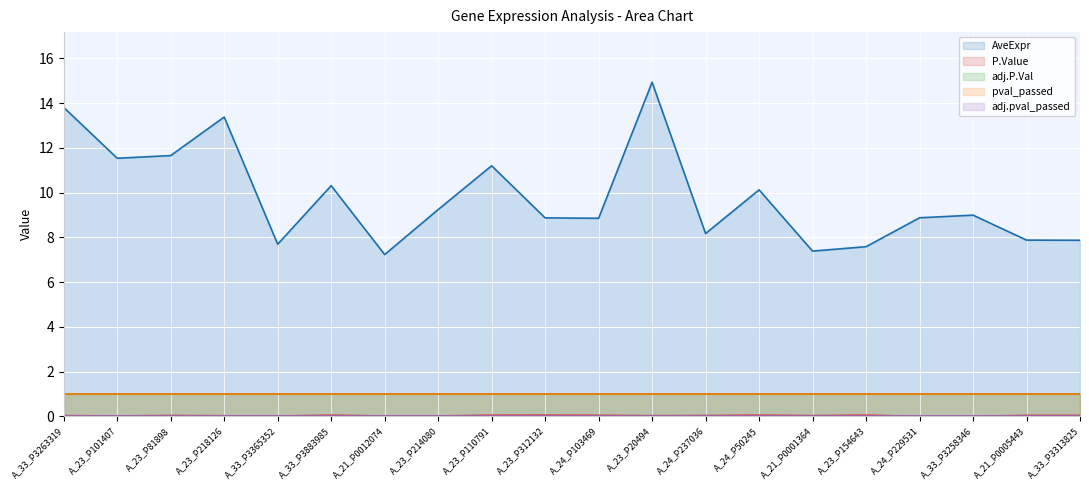

What is the minimum value for adj.P.Val?

1.0